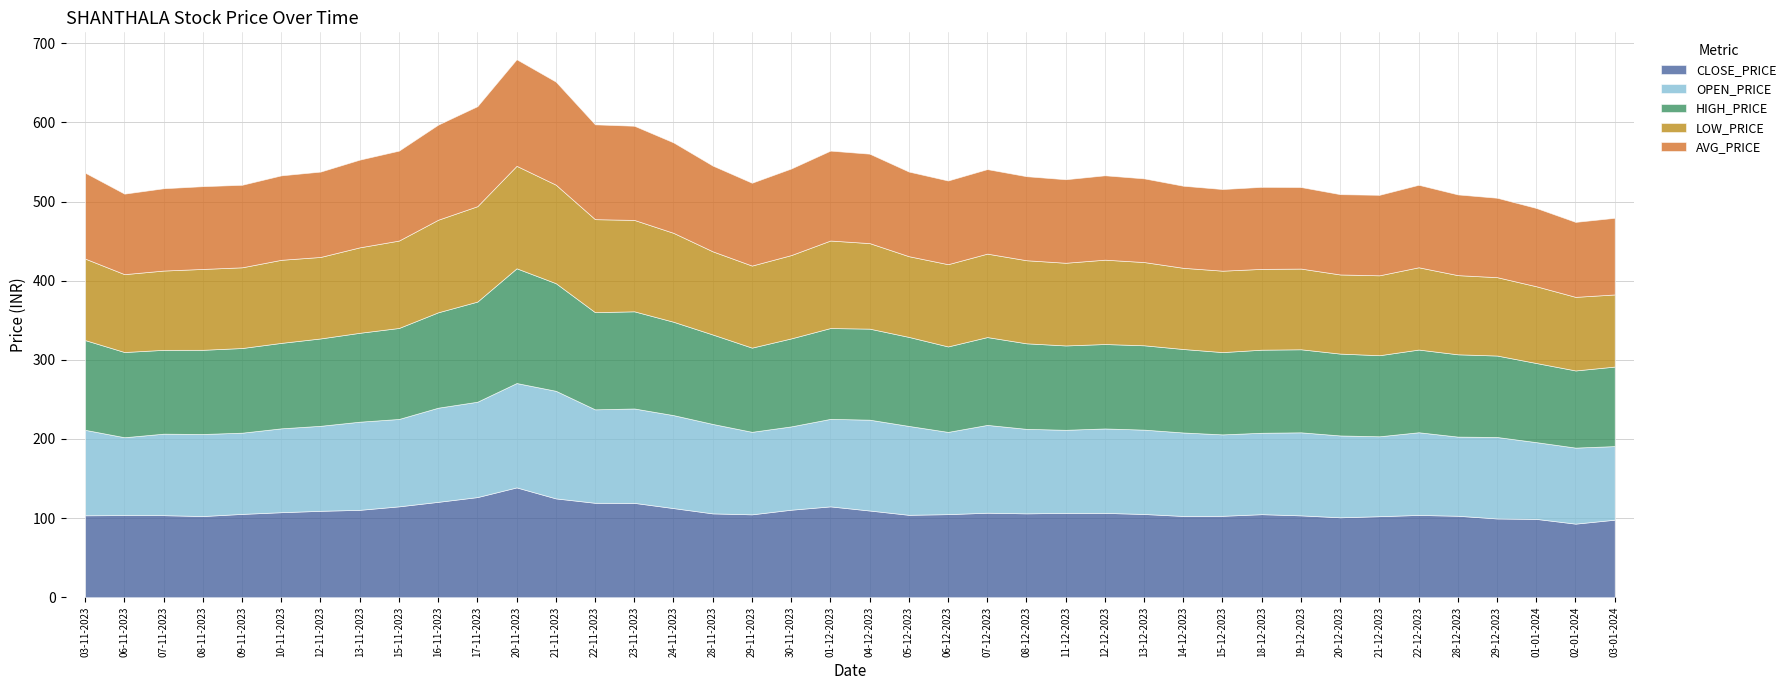

At how many categories does at least one series exceed 110?

17